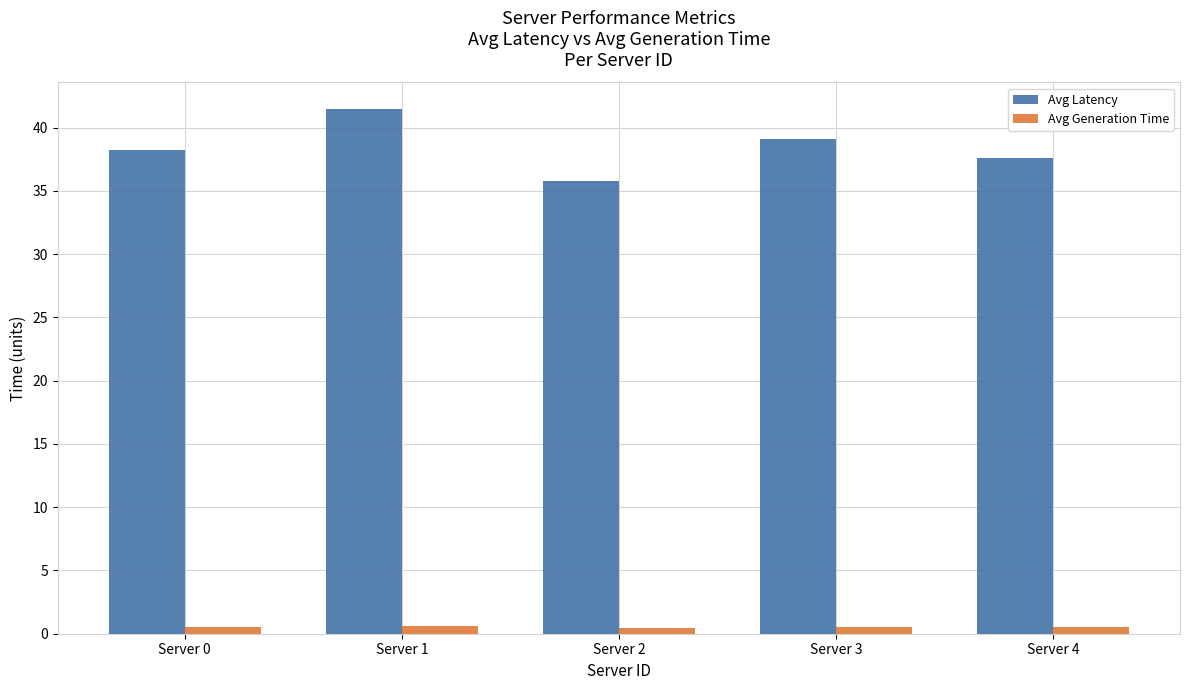

What is the spread (max minus min) of values at Server 0?

37.7